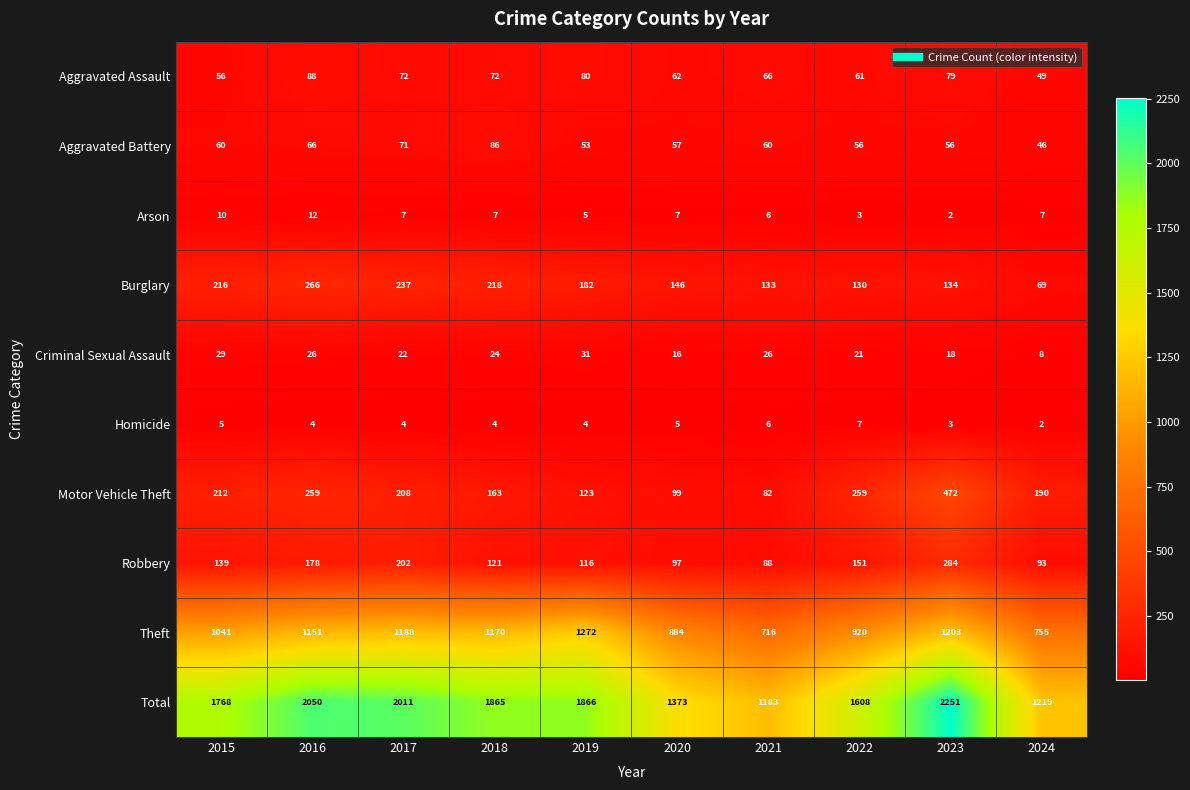

What is the sum of all Motor Vehicle Theft values?

2067